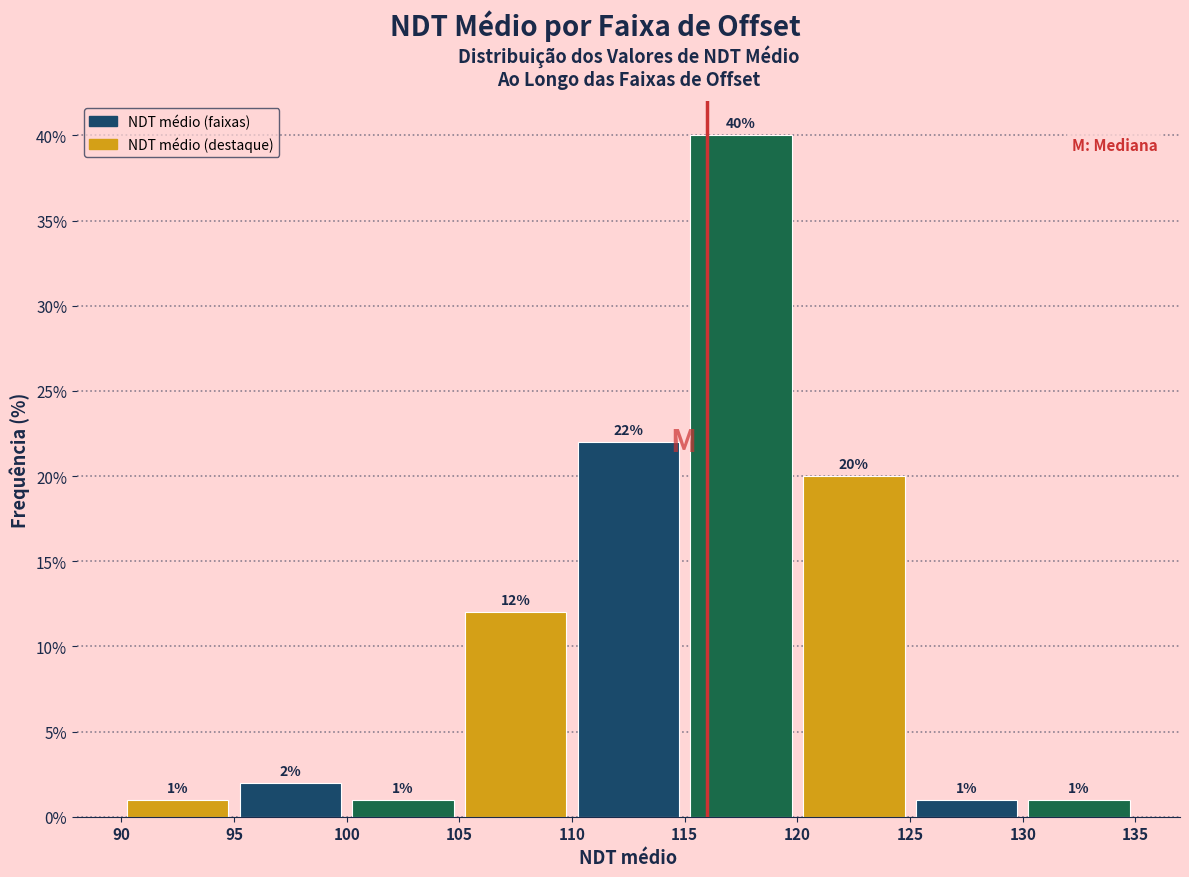

Reading left to right, transcribe this chart: for each bar, give the range it covers on the x-axis and its height.

90 to 95: 1
95 to 100: 2
100 to 105: 1
105 to 110: 12
110 to 115: 22
115 to 120: 40
120 to 125: 20
125 to 130: 1
130 to 135: 1